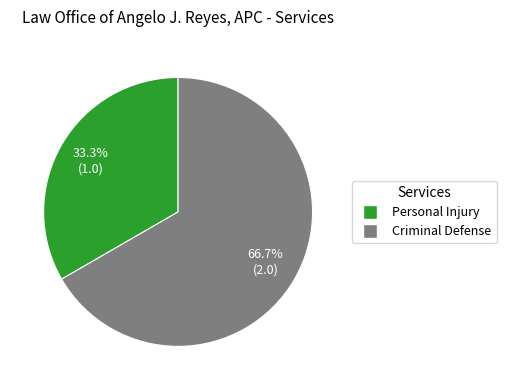

To the nearest percent, what is the average slice percentage?

50%